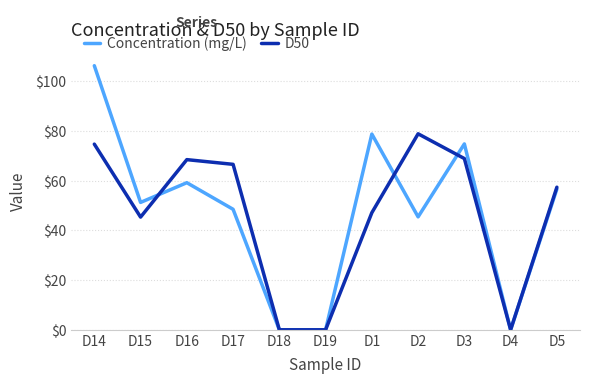

Which series has the widest spread of values?

Concentration (mg/L)